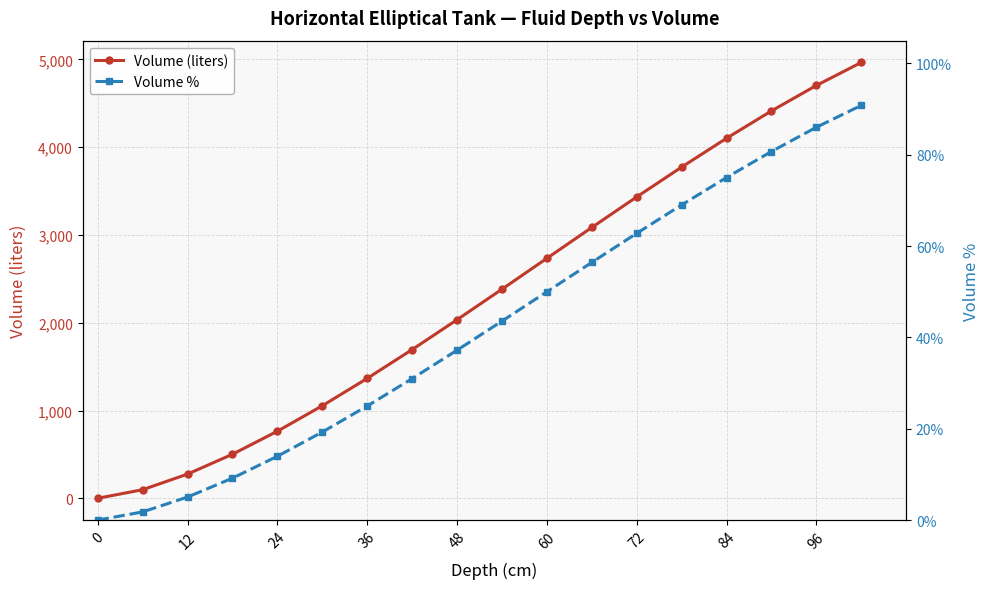

At how many categories does at least one series exceed 2139?

9